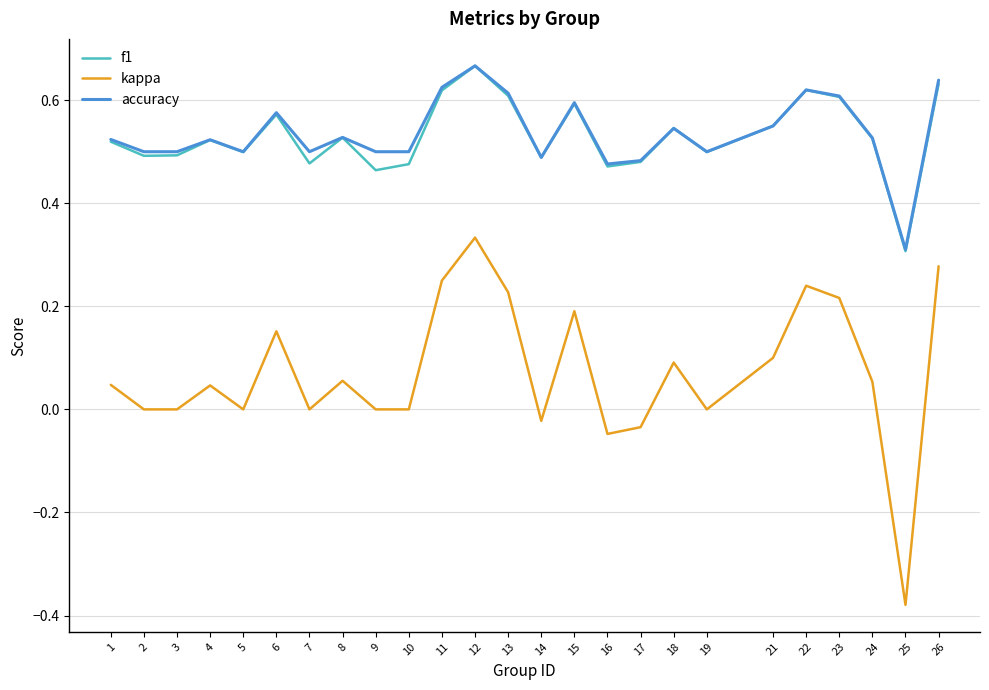

Is the value of kappa at 13 greater than the value of accuracy at 23?

No